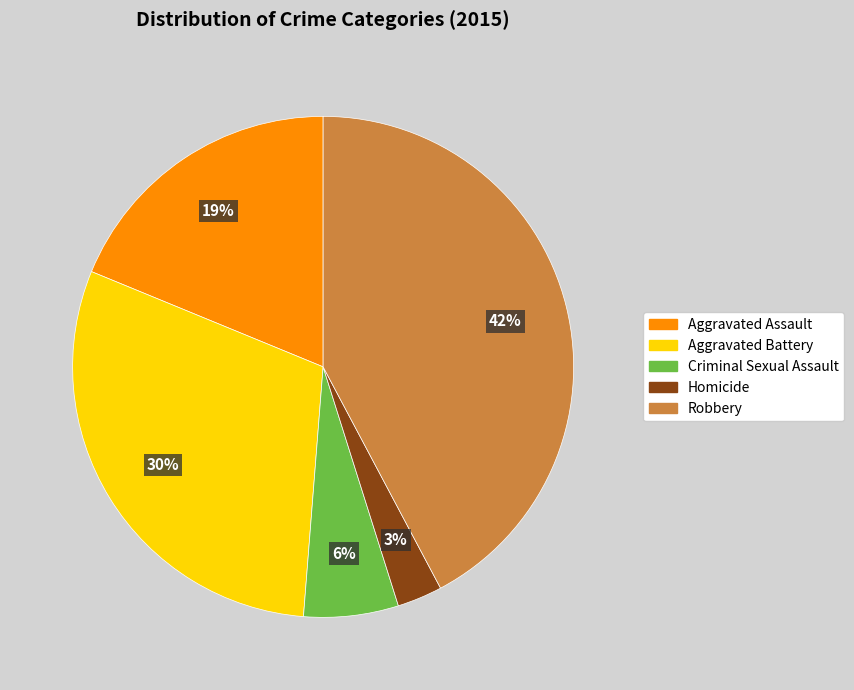

Count the number of slices in the pie.

5